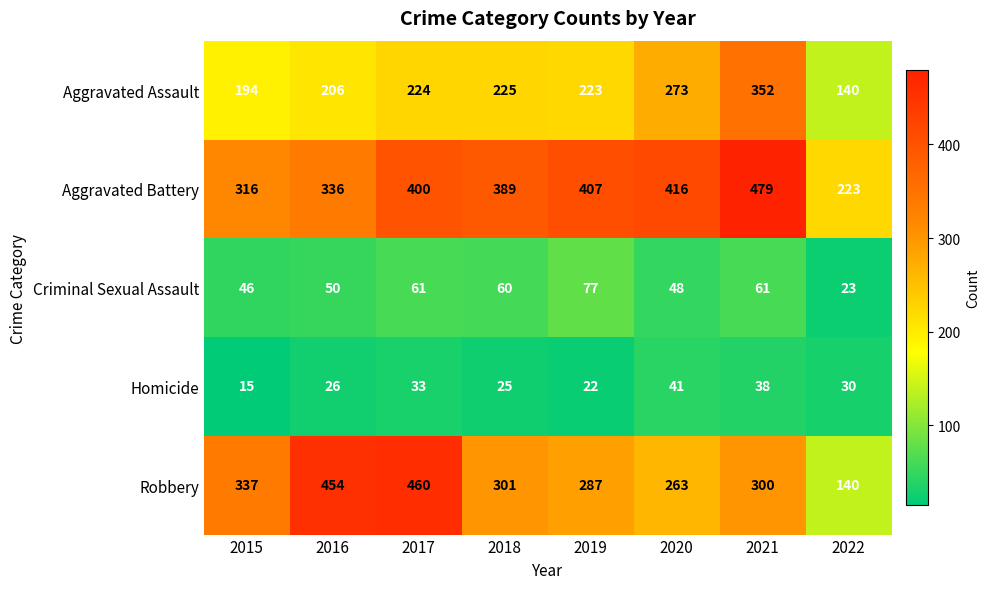

What is the difference between the Aggravated Assault values at 2017 and 2015?

30